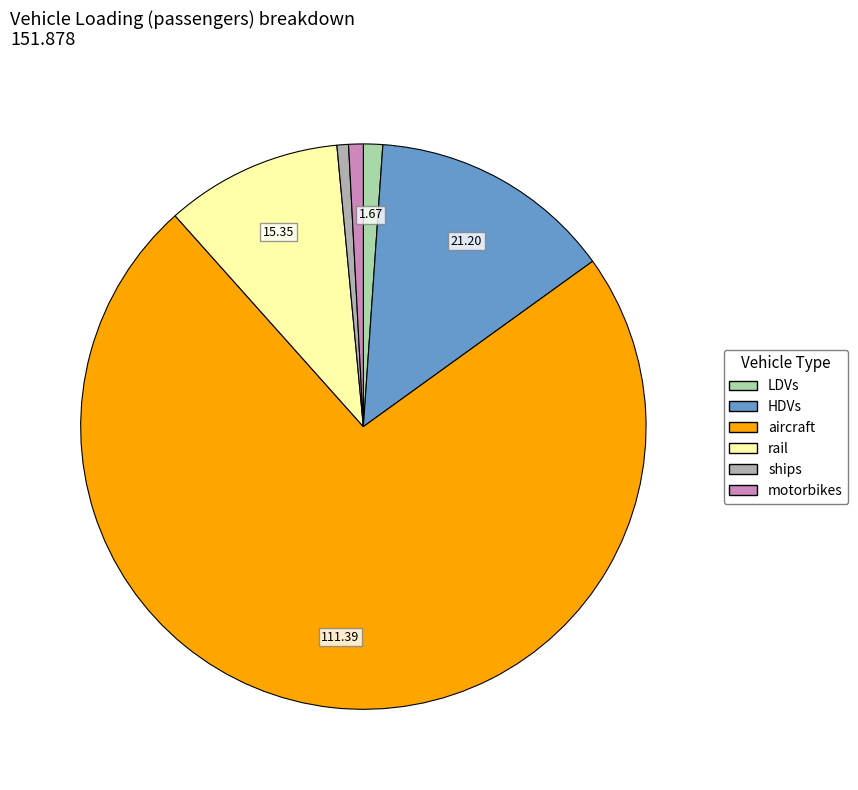

Count the number of slices in the pie.

6